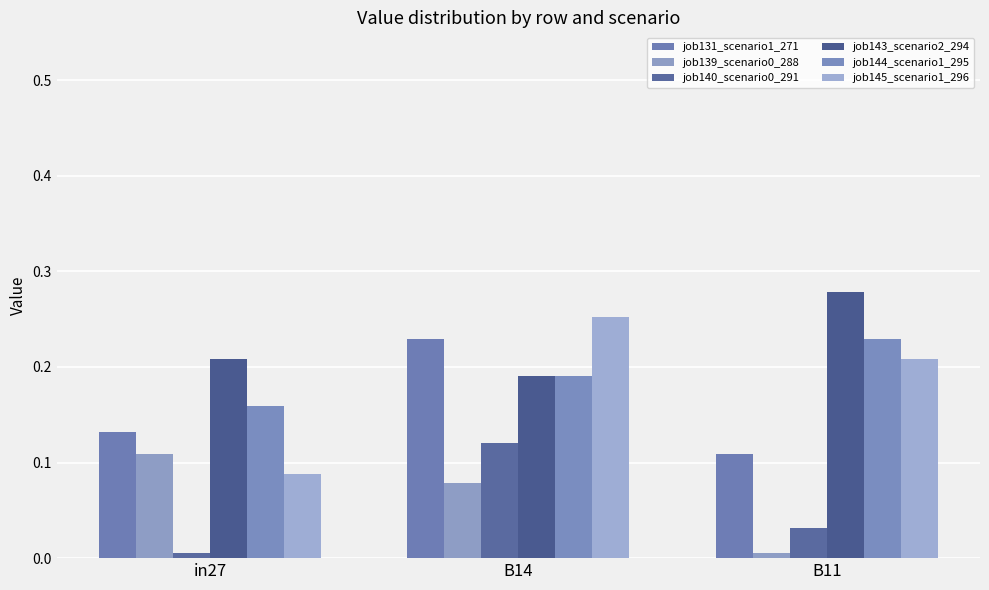

The job140_scenario0_291 series shows 0.0 at in27. True or false?

True